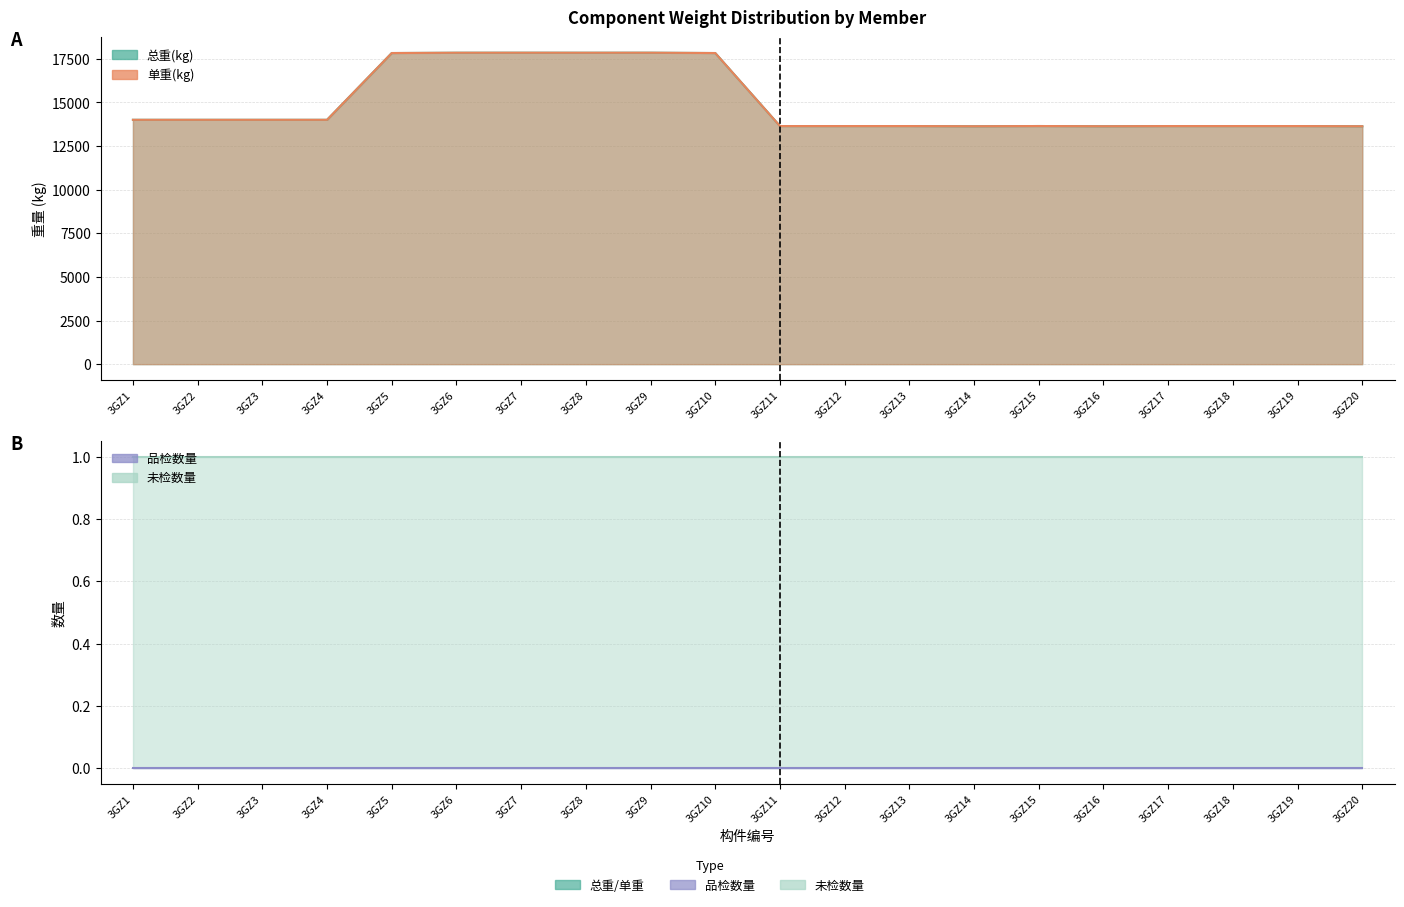

Rank the categories by 总重(kg) value from lowest to highest.

3GZ14, 3GZ20, 3GZ16, 3GZ11, 3GZ12, 3GZ17, 3GZ18, 3GZ13, 3GZ19, 3GZ15, 3GZ1, 3GZ2, 3GZ3, 3GZ4, 3GZ5, 3GZ10, 3GZ6, 3GZ8, 3GZ7, 3GZ9